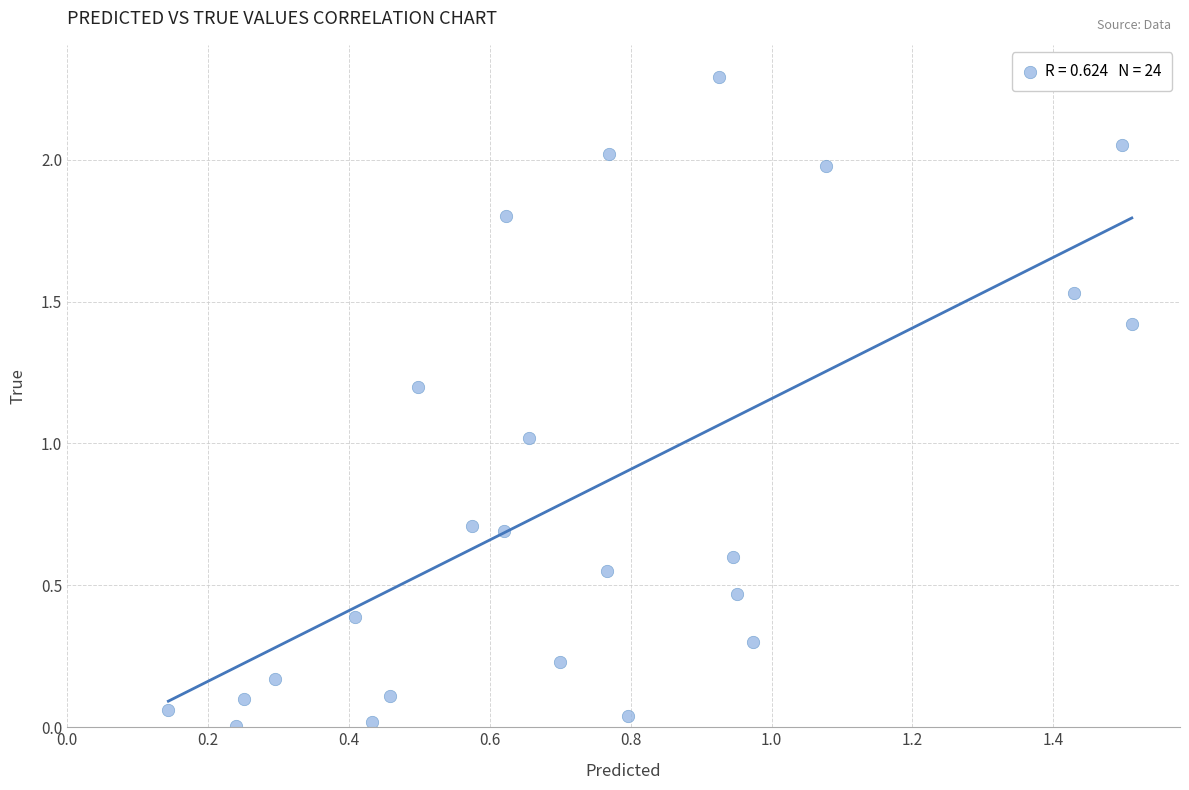

What is the range of Y values (max minus min)?

2.3